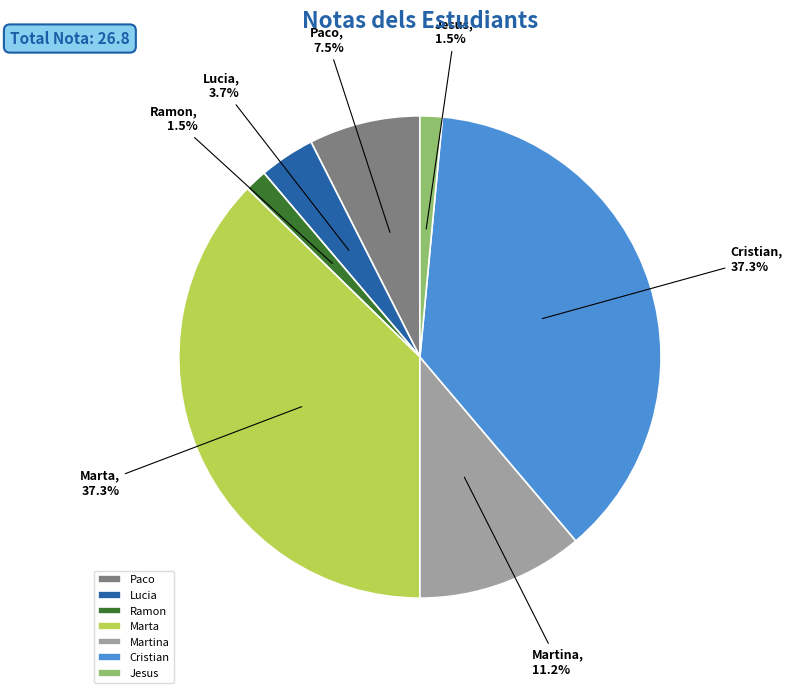

How many segments does this pie chart have?

7